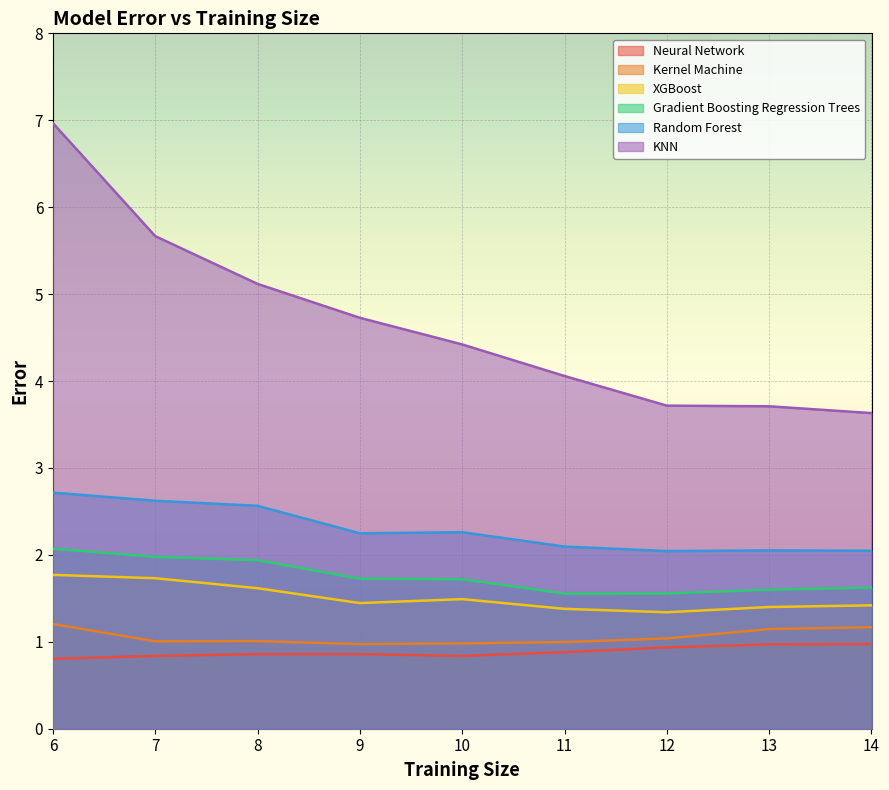

How many series are shown in this chart?

6